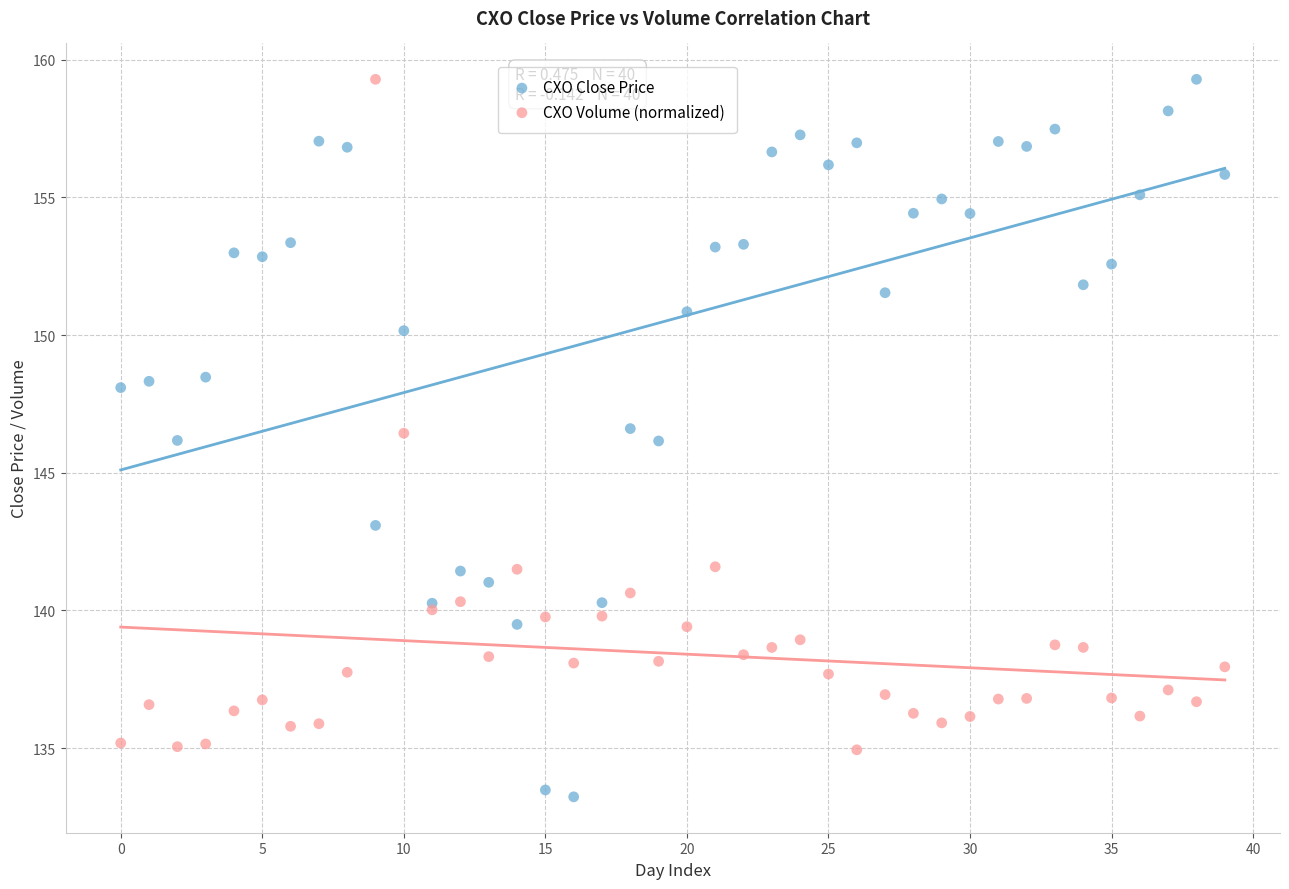

Which series reaches the minimum Y coordinate?

CXO Close Price